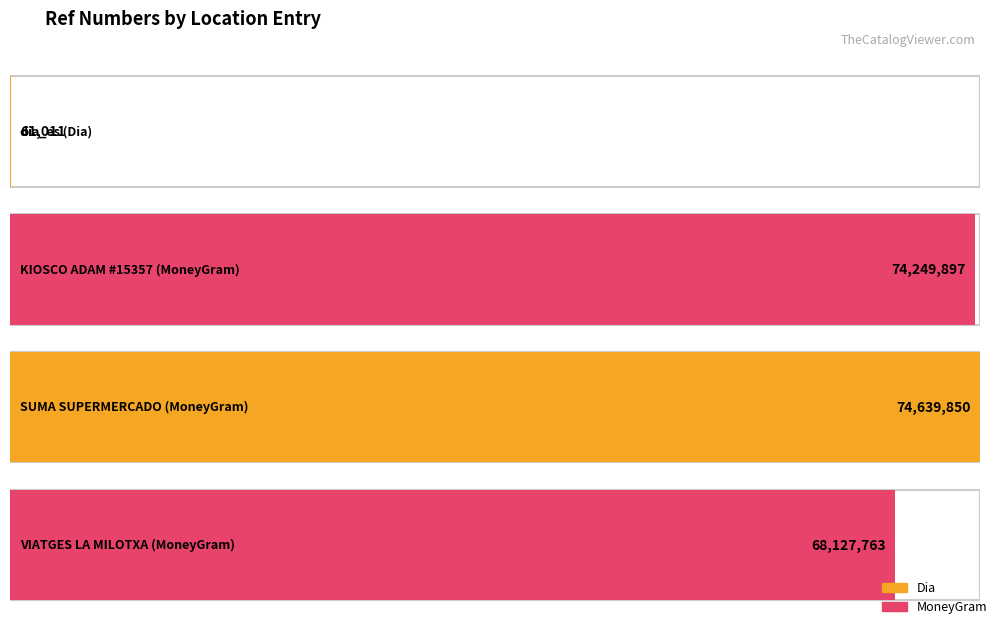

Which label corresponds to the largest value in the chart?

SUMA SUPERMERCADO (MoneyGram)